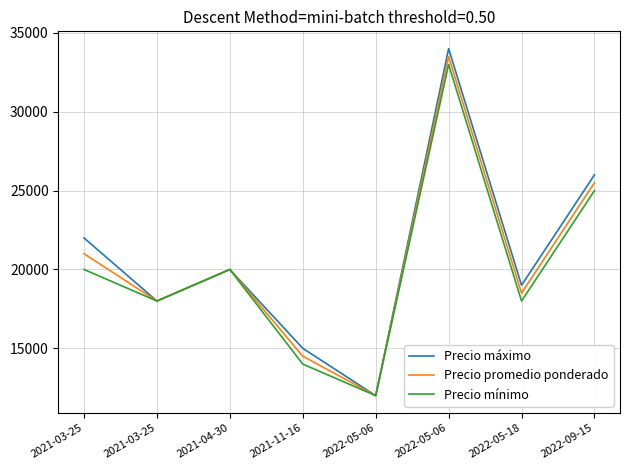

What is the spread (max minus min) of values at 2021-11-16?

1000